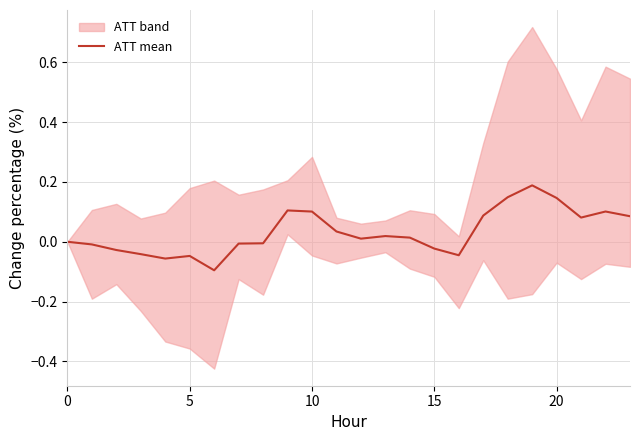

The chart shows a value of 0.1 at 22. True or false?

False